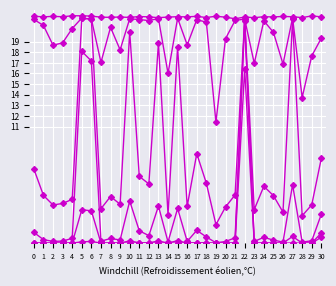

Is it true that Row 5 equals 0.0 at 2?

False